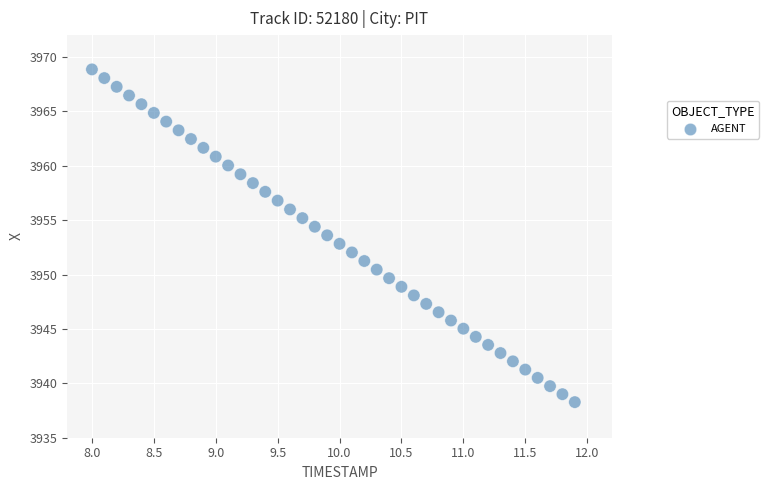

What is the range of Y values (max minus min)?

30.6